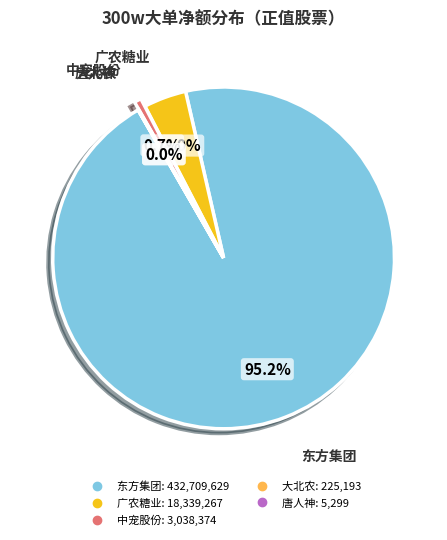

Does any single category account for the majority?

Yes